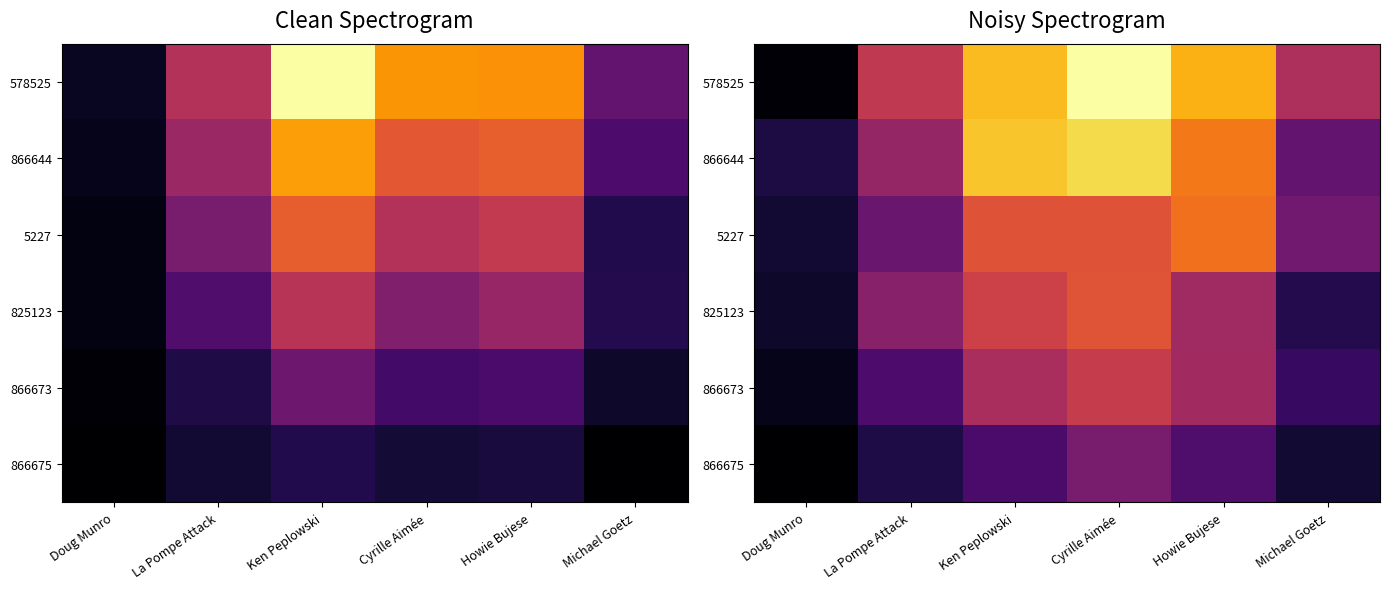

Which series has the widest spread of values?

578525